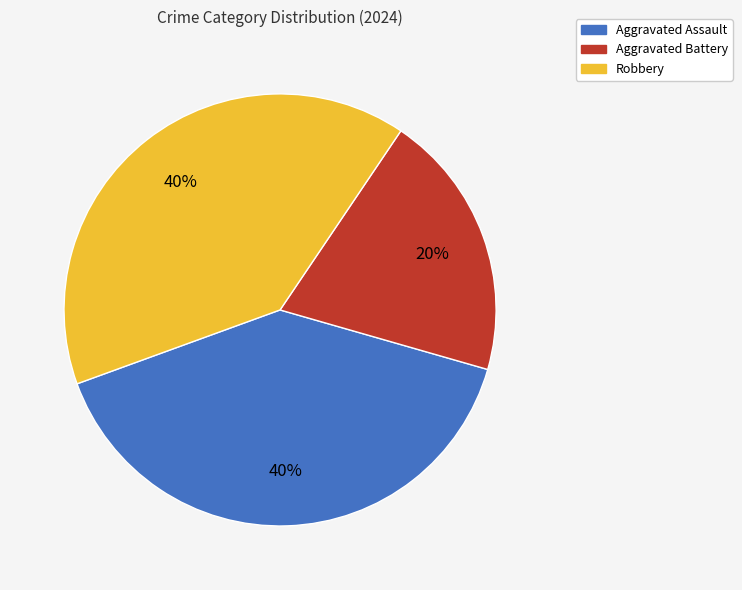

Combined, do Robbery and Aggravated Assault account for over 50%?

Yes